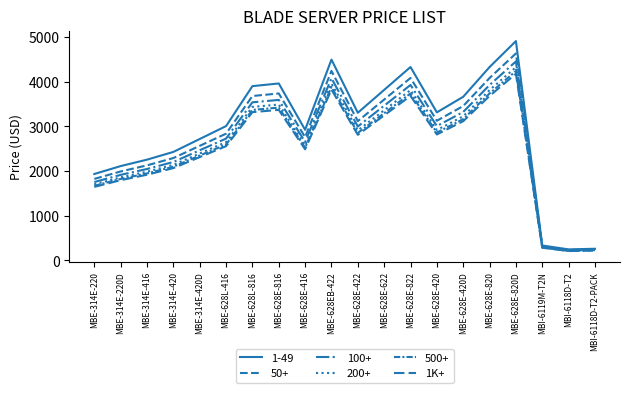

Does the chart have visible grid lines?

No